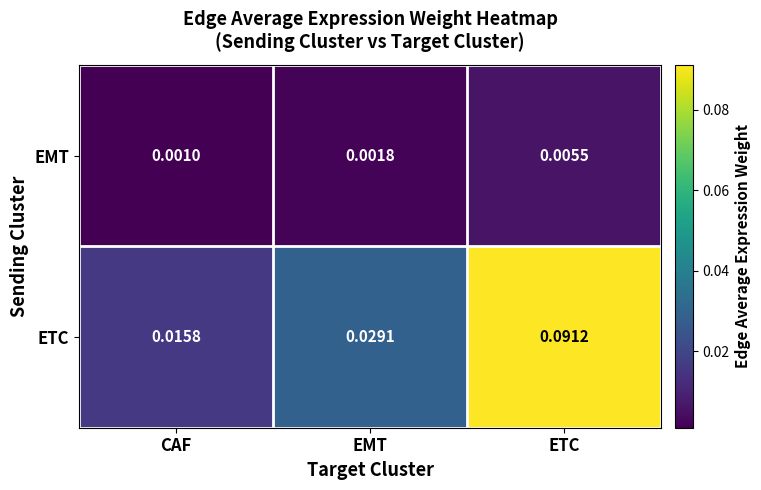

Which series has the widest spread of values?

ETC